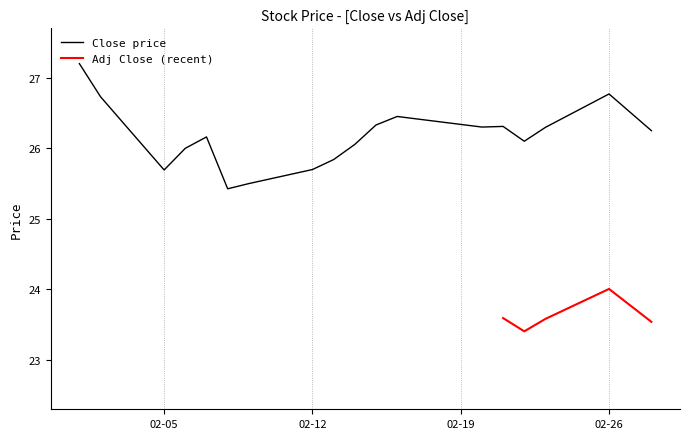

List the labels in order of value, smallest first.

2018-02-08, 2018-02-09, 2018-02-05, 2018-02-12, 2018-02-13, 2018-02-06, 2018-02-14, 2018-02-22, 2018-02-07, 2018-02-28, 2018-02-23, 2018-02-20, 2018-02-21, 2018-02-15, 2018-02-16, 2018-02-27, 2018-02-02, 2018-02-26, 2018-02-01